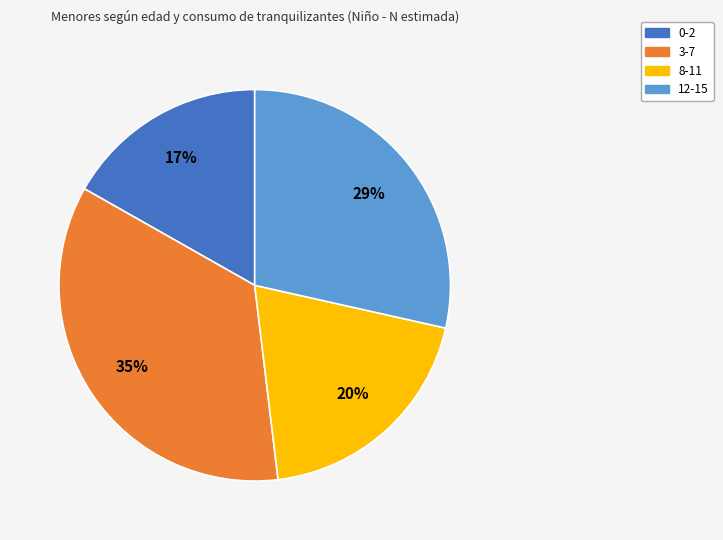

To the nearest percent, what is the difference between the 8-11 and 12-15 slice percentages?

9%